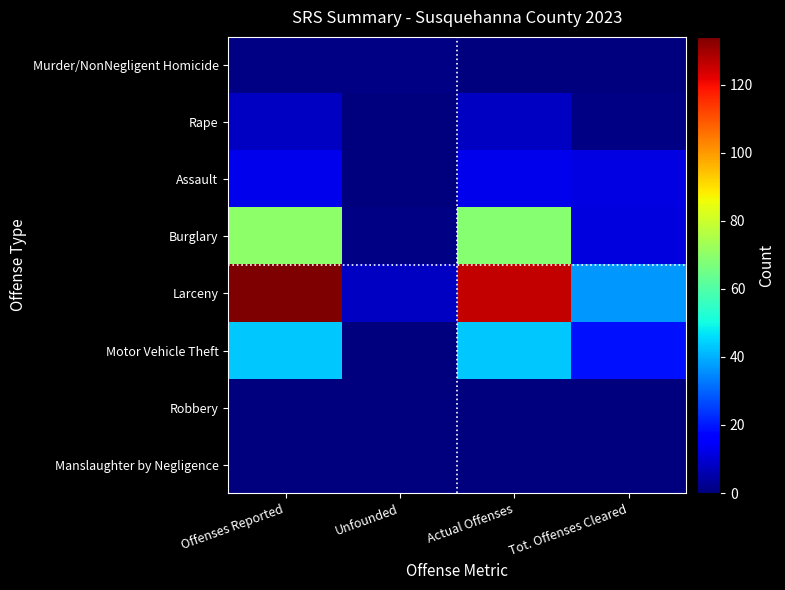

Which label corresponds to the smallest value in the chart?

Actual Offenses